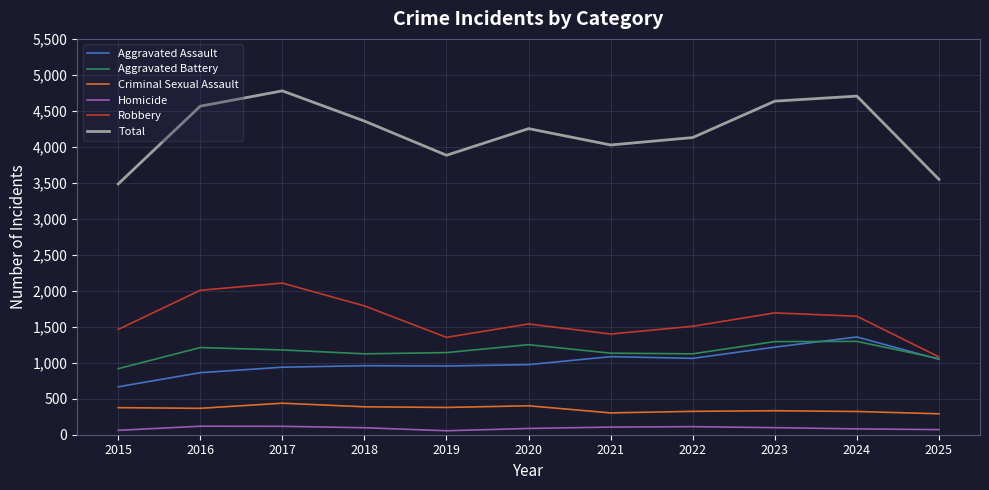

At how many categories does at least one series exceed 3118?

11